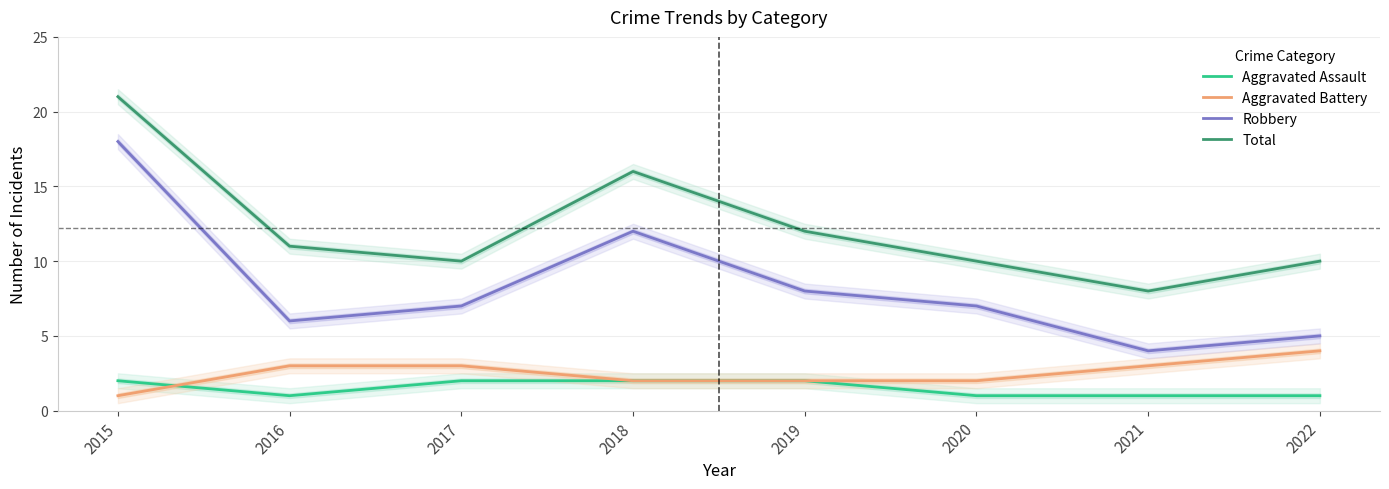

Reading left to right, transcribe all the data shown in this chart.

Aggravated Assault: 2015=2	2016=1	2017=2	2018=2	2019=2	2020=1	2021=1	2022=1
Aggravated Battery: 2015=1	2016=3	2017=3	2018=2	2019=2	2020=2	2021=3	2022=4
Robbery: 2015=18	2016=6	2017=7	2018=12	2019=8	2020=7	2021=4	2022=5
Total: 2015=21	2016=11	2017=10	2018=16	2019=12	2020=10	2021=8	2022=10